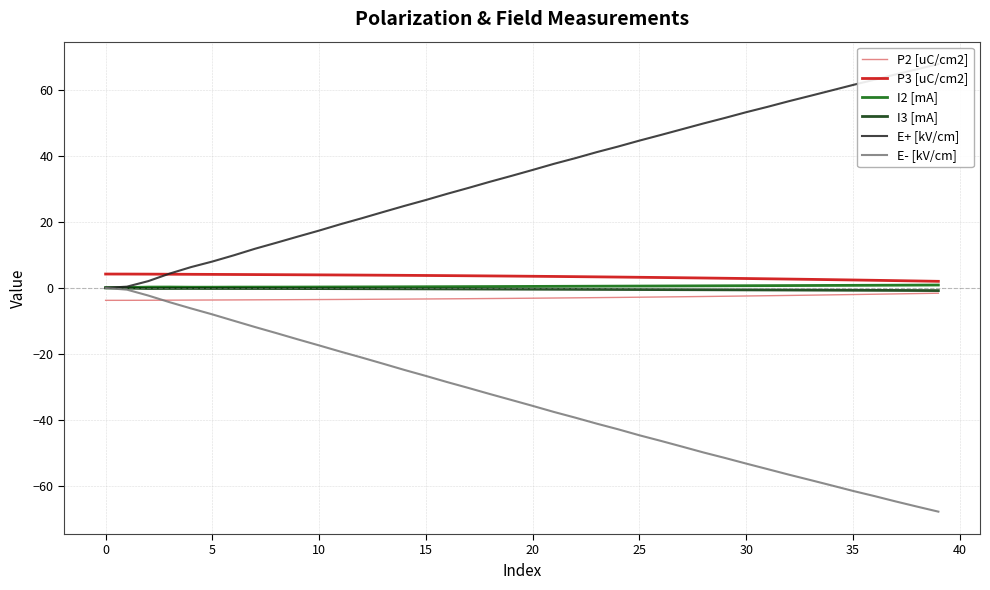

Reading right to left, extract all data points from this chart.

P2 [uC/cm2]: -1.6	-1.7	-1.9	-1.9	-2.0	-2.1	-2.2	-2.3	-2.4	-2.5	-2.6	-2.6	-2.7	-2.8	-2.9	-2.9	-3.0	-3.0	-3.1	-3.2	-3.2	-3.3	-3.3	-3.3	-3.4	-3.4	-3.5	-3.5	-3.5	-3.6	-3.6	-3.6	-3.6	-3.7	-3.7	-3.7	-3.7	-3.8	-3.8	-3.8
P3 [uC/cm2]: 2.0	2.1	2.2	2.3	2.4	2.5	2.6	2.6	2.7	2.8	2.9	3.0	3.0	3.1	3.2	3.2	3.3	3.4	3.4	3.5	3.5	3.6	3.6	3.7	3.7	3.8	3.8	3.8	3.9	3.9	3.9	4.0	4.0	4.0	4.1	4.1	4.1	4.1	4.2	4.2
I2 [mA]: 0.8	0.8	0.8	0.8	0.7	0.7	0.7	0.7	0.7	0.6	0.6	0.6	0.6	0.5	0.5	0.5	0.5	0.5	0.4	0.4	0.4	0.4	0.4	0.3	0.3	0.3	0.3	0.3	0.3	0.2	0.2	0.2	0.2	0.2	0.2	0.2	0.2	0.2	0.1	-0.0
I3 [mA]: -0.8	-0.8	-0.8	-0.8	-0.7	-0.7	-0.7	-0.7	-0.7	-0.6	-0.6	-0.6	-0.6	-0.6	-0.5	-0.5	-0.5	-0.5	-0.5	-0.4	-0.4	-0.4	-0.4	-0.3	-0.3	-0.3	-0.3	-0.3	-0.3	-0.2	-0.2	-0.2	-0.2	-0.2	-0.2	-0.2	-0.2	-0.2	-0.1	-0.0
E+ [kV/cm]: 67.8	66.2	64.6	63.0	61.4	59.8	58.1	56.5	54.8	53.2	51.4	49.8	48.0	46.3	44.6	42.8	41.1	39.3	37.5	35.7	33.9	32.1	30.3	28.5	26.6	24.8	23.0	21.1	19.3	17.3	15.5	13.6	11.8	9.8	8.0	6.3	4.3	2.0	0.3	-0.0
E- [kV/cm]: -67.8	-66.3	-64.7	-63.1	-61.5	-59.9	-58.2	-56.6	-54.9	-53.2	-51.5	-49.9	-48.1	-46.4	-44.7	-42.9	-41.1	-39.3	-37.6	-35.8	-34.0	-32.2	-30.4	-28.6	-26.7	-24.9	-23.0	-21.1	-19.3	-17.5	-15.6	-13.7	-11.9	-10.0	-8.1	-6.2	-4.4	-2.4	-0.6	-0.1